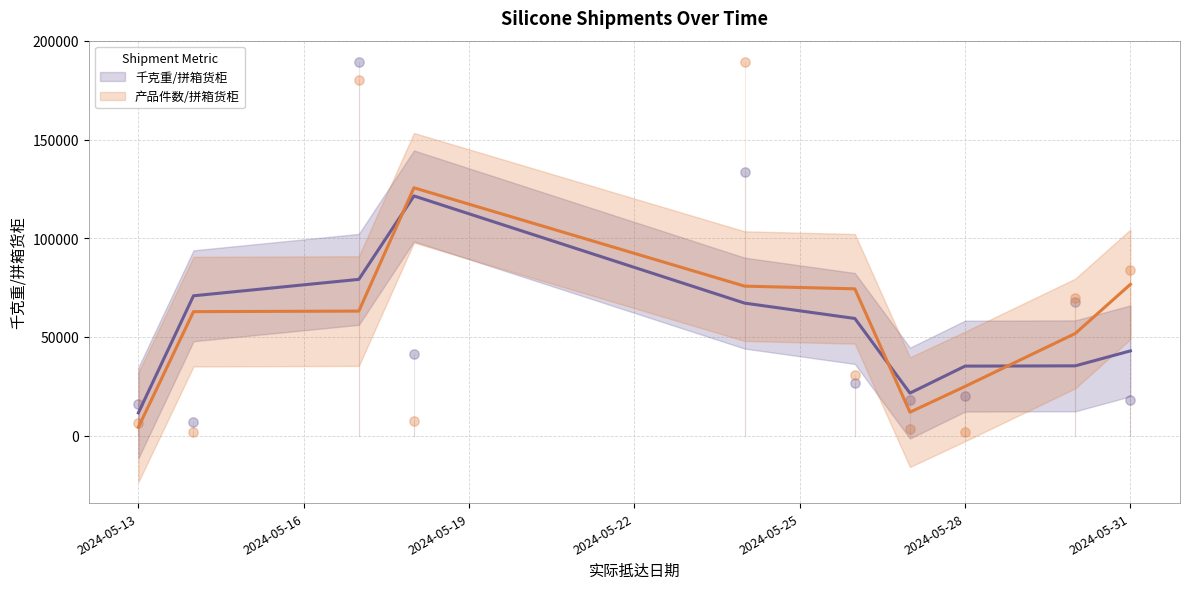

Is the value of 千克重/拼箱货柜 at 2024-05-17 greater than the value of 产品件数/拼箱货柜 at 2024-05-27?

Yes